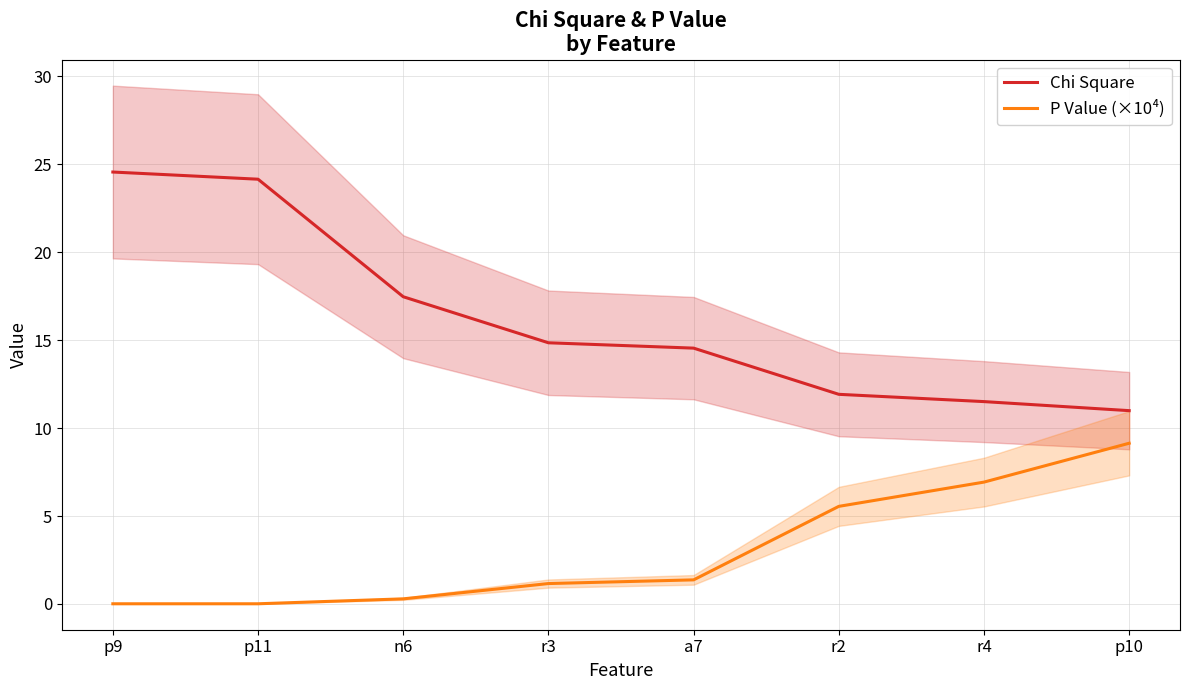

Where is Chi Square nearest to the value 17?

n6